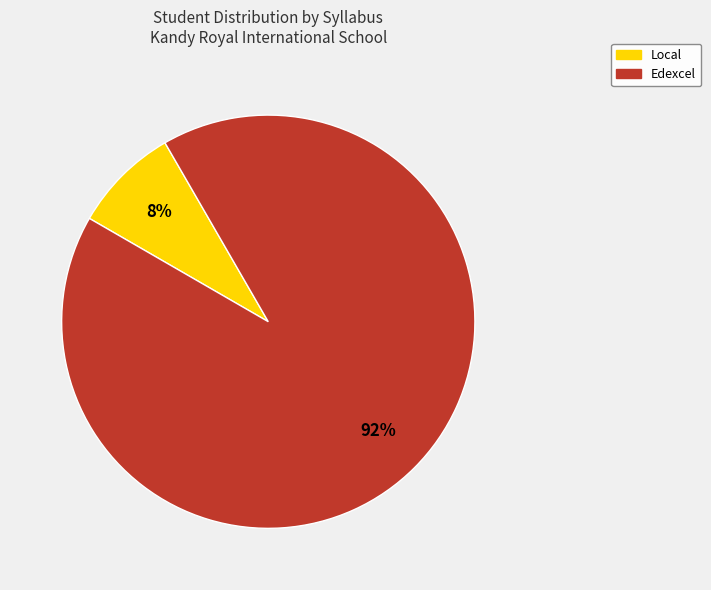

Rank the categories by value from highest to lowest.

Edexcel, Local